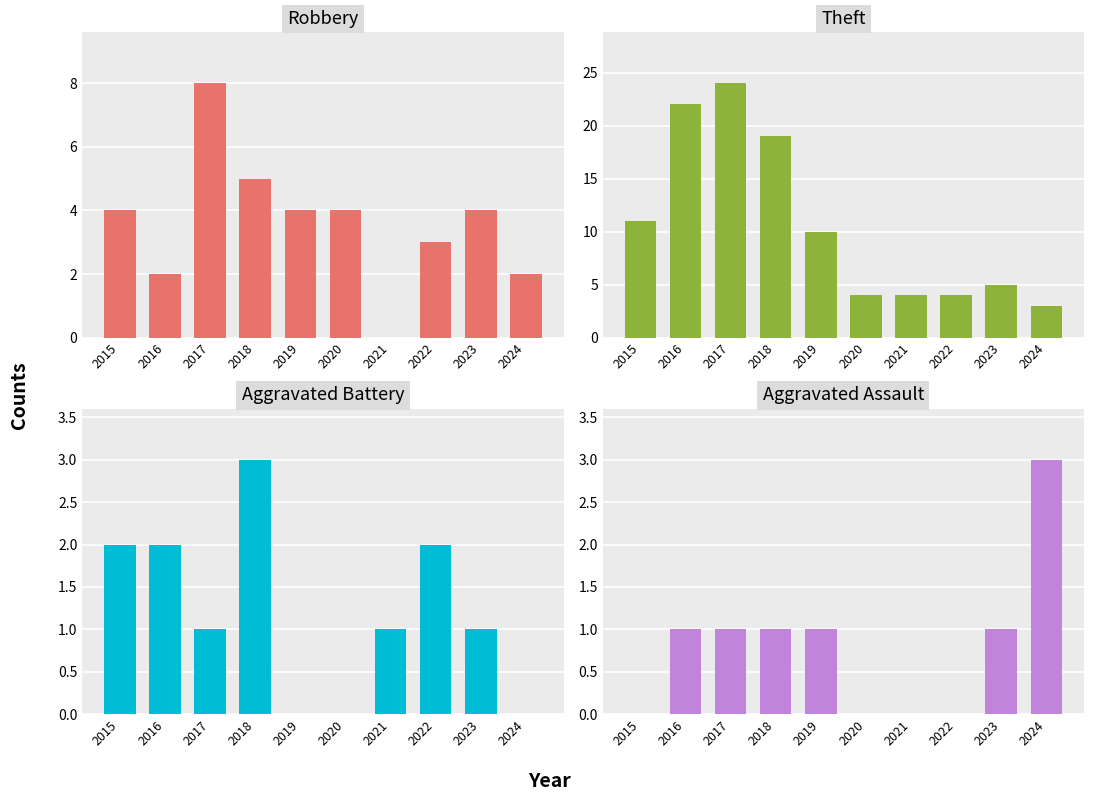

How many bars are there in each group?

4